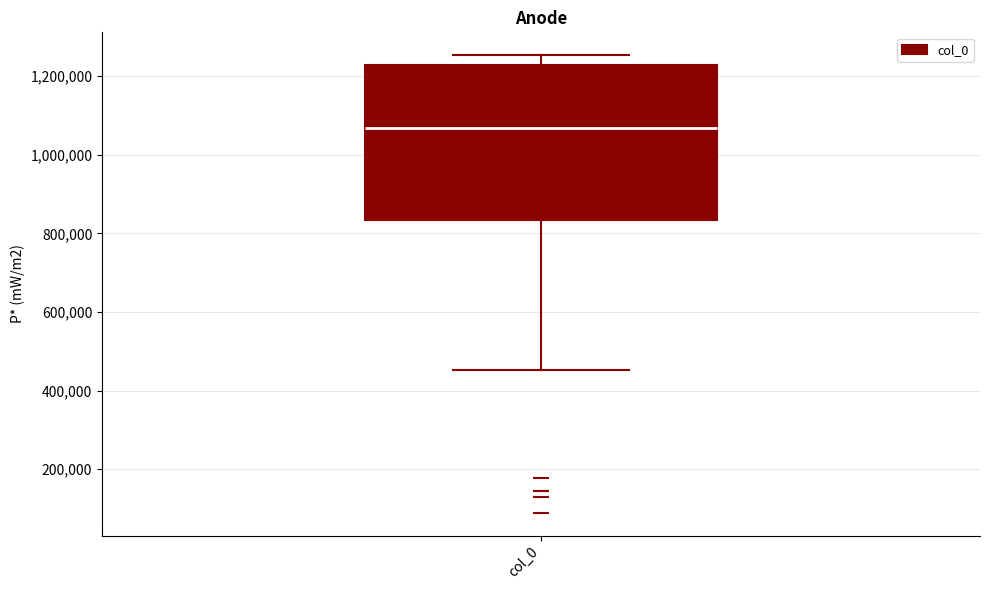

Where is the lower edge of the box for col_0 on the y-axis? The values are not printed on the chart, so give them approximately, as read against the axis.

840000